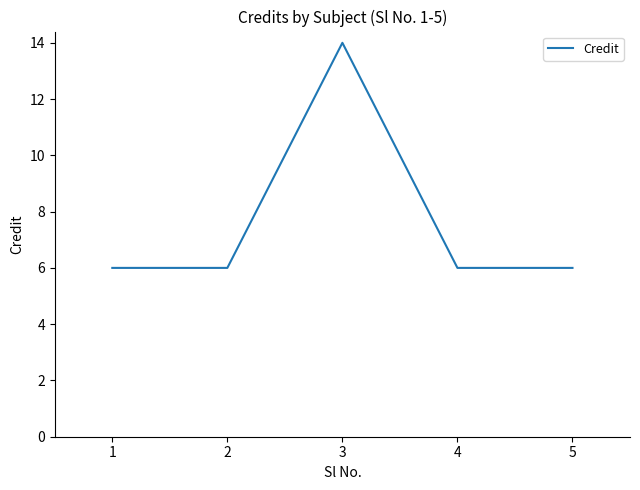

What is the smallest value displayed?

6